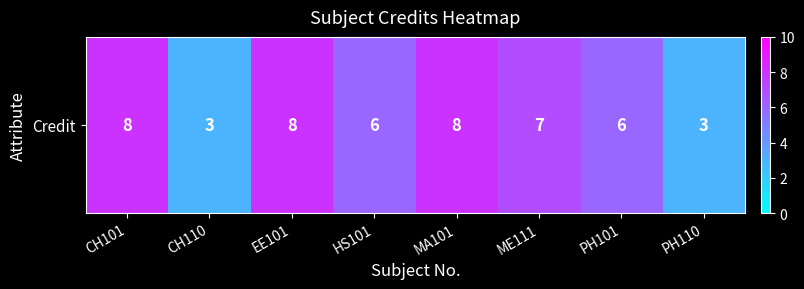

List the labels in order of value, largest first.

CH101, EE101, MA101, ME111, HS101, PH101, CH110, PH110